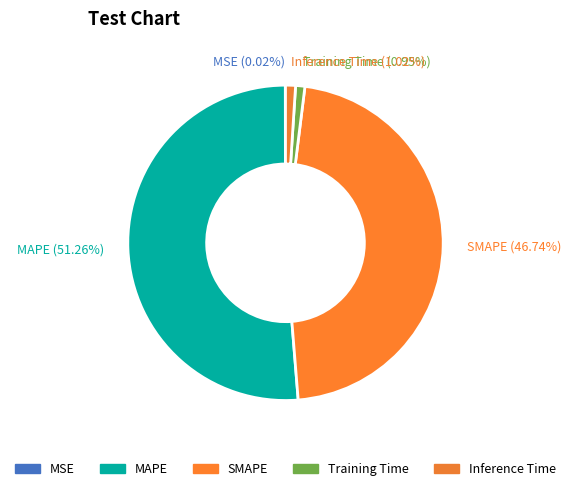

Is there any slice that represents more than half of the pie?

Yes